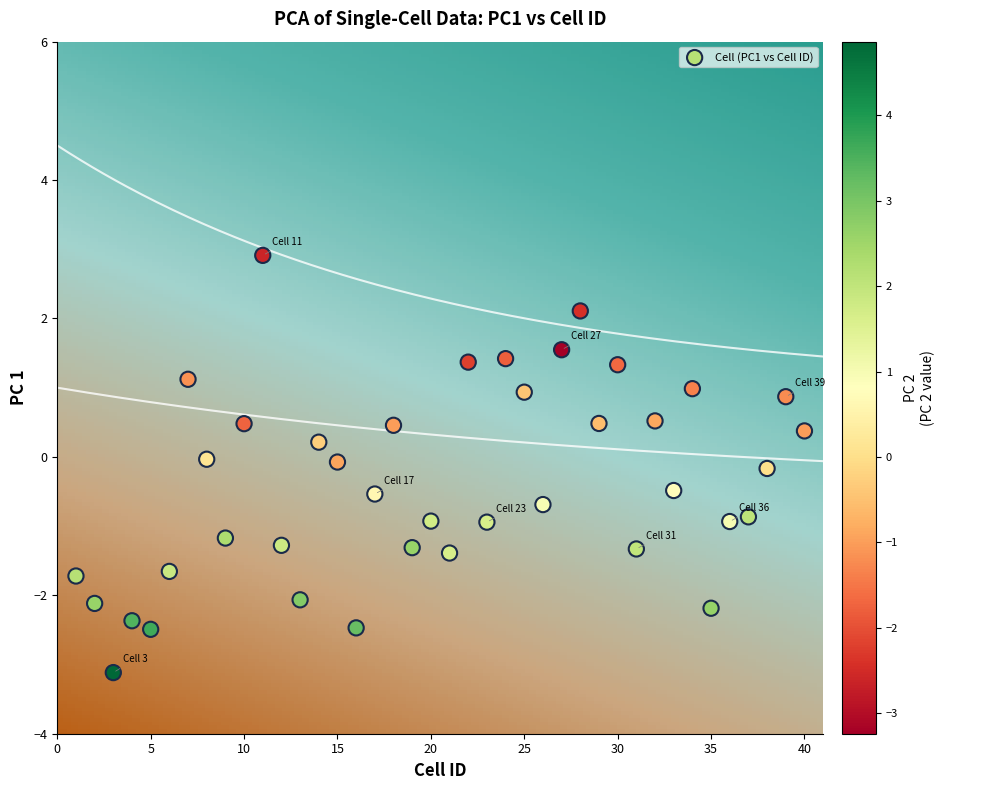

What is the range of Y values (max minus min)?

6.0